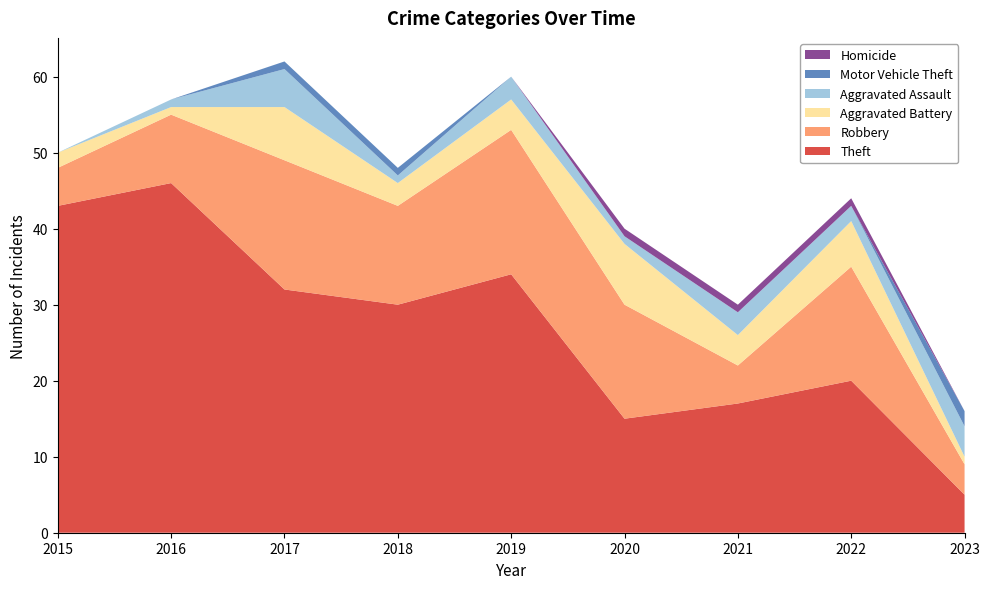

Reading left to right, extract all data points from this chart.

Theft: 2015=43	2016=46	2017=32	2018=30	2019=34	2020=15	2021=17	2022=20	2023=5
Robbery: 2015=5	2016=9	2017=17	2018=13	2019=19	2020=15	2021=5	2022=15	2023=4
Aggravated Battery: 2015=2	2016=1	2017=7	2018=3	2019=4	2020=8	2021=4	2022=6	2023=1
Aggravated Assault: 2015=0	2016=1	2017=5	2018=1	2019=3	2020=1	2021=3	2022=2	2023=4
Motor Vehicle Theft: 2015=0	2016=0	2017=1	2018=1	2019=0	2020=0	2021=0	2022=0	2023=2
Homicide: 2015=0	2016=0	2017=0	2018=0	2019=0	2020=1	2021=1	2022=1	2023=0